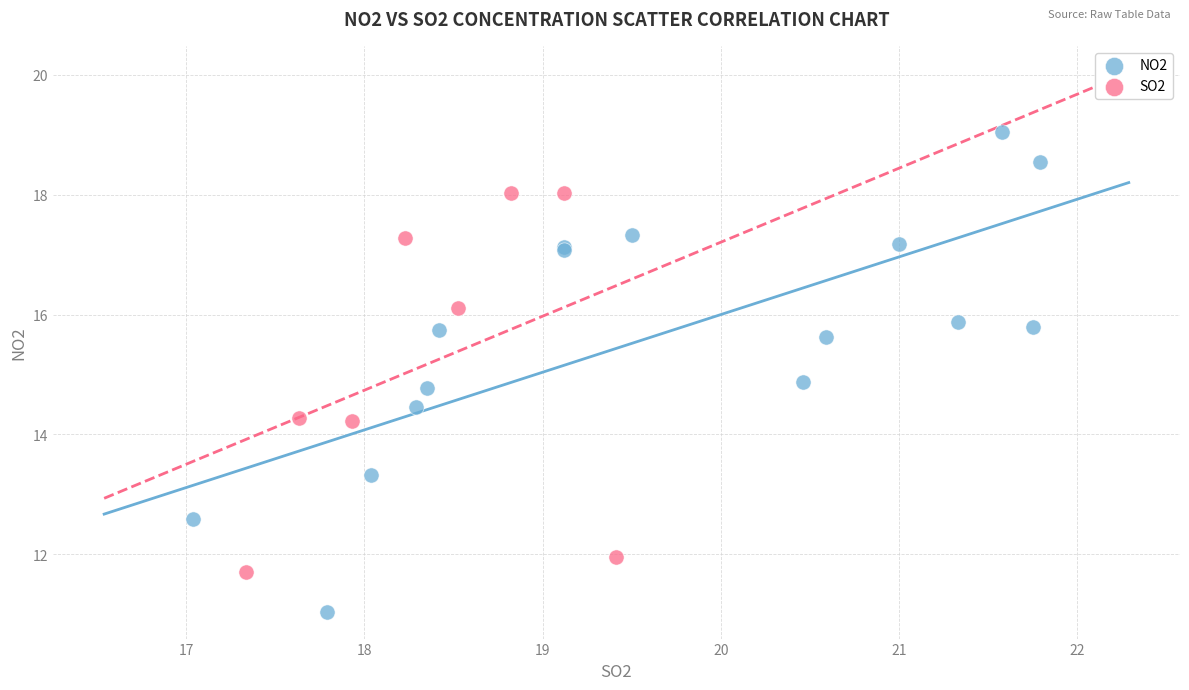

Which series has the largest Y range (max minus min)?

NO2